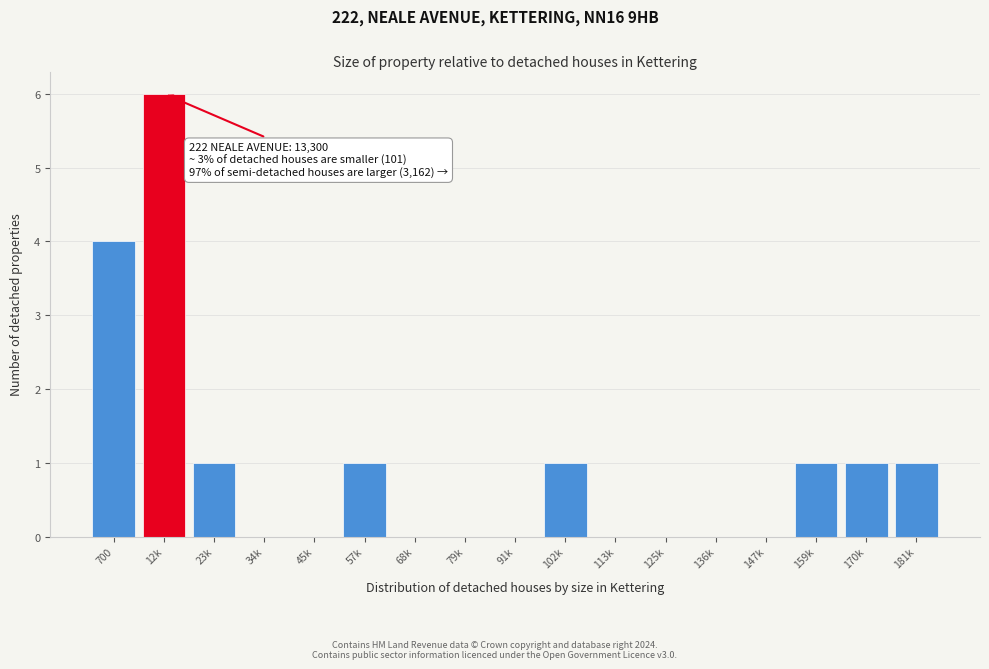

Reading left to right, extract all data points from this chart.

700=4	12k=6	23k=1	34k=0	45k=0	57k=1	68k=0	79k=0	91k=0	102k=1	113k=0	125k=0	136k=0	147k=0	159k=1	170k=1	181k=1